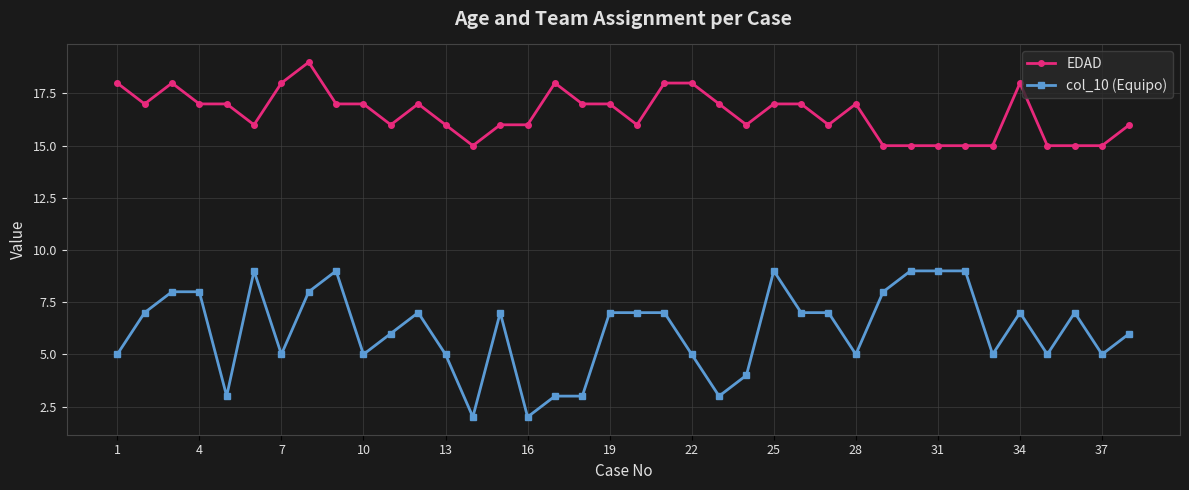

What is the average value of the EDAD series?

17